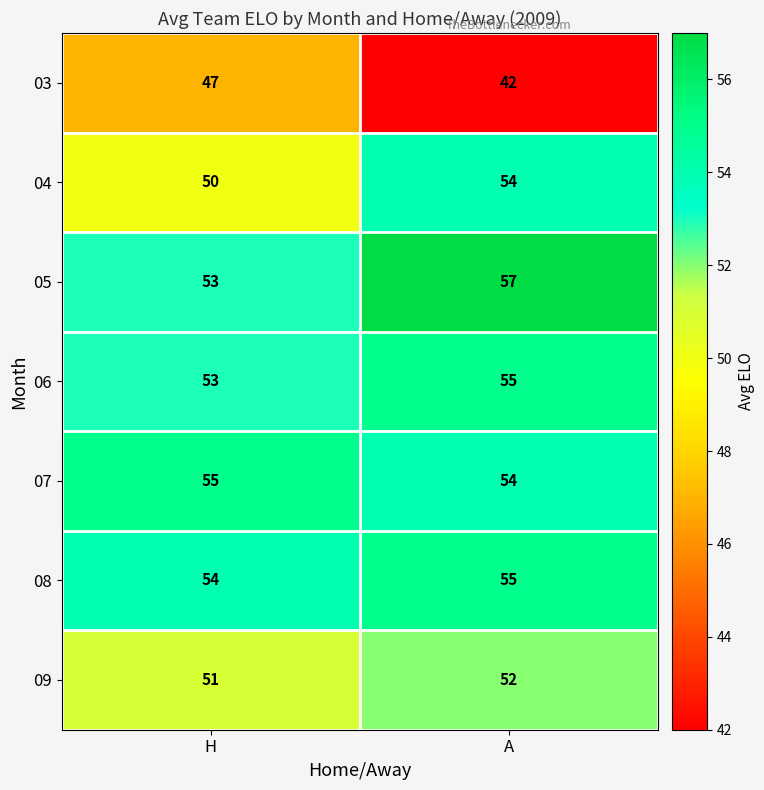

Between H and A, which series saw the biggest shift?

03